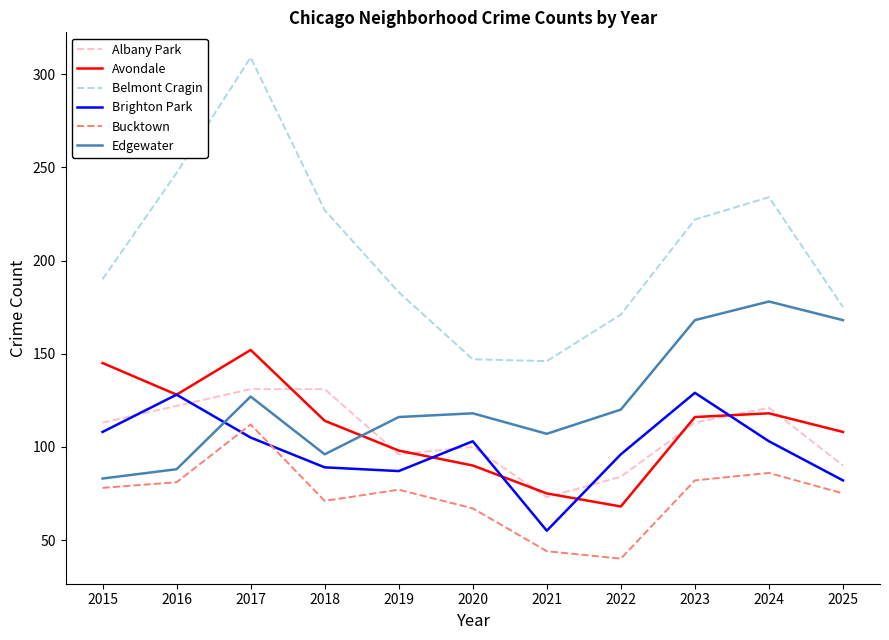

How many lines are shown in the chart?

6